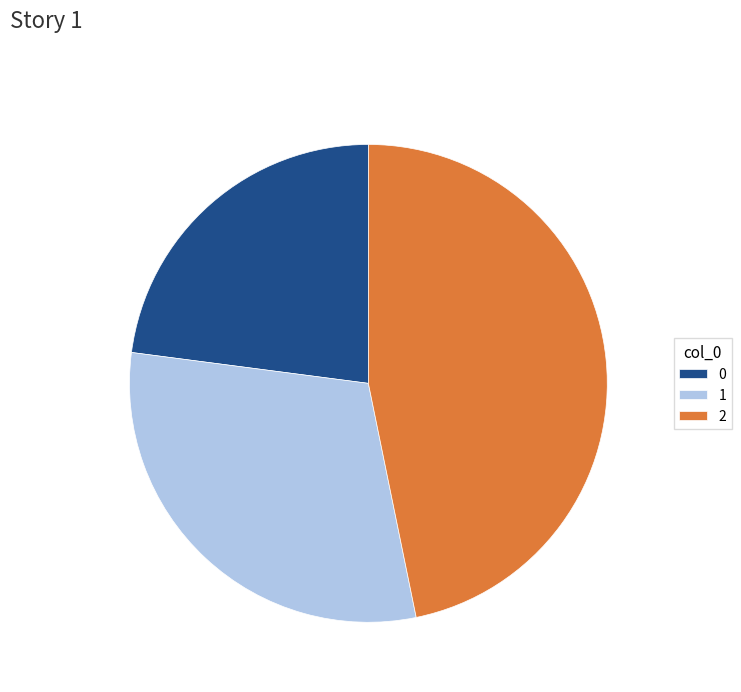

Do 2 and 1 together represent more than half of the pie?

Yes